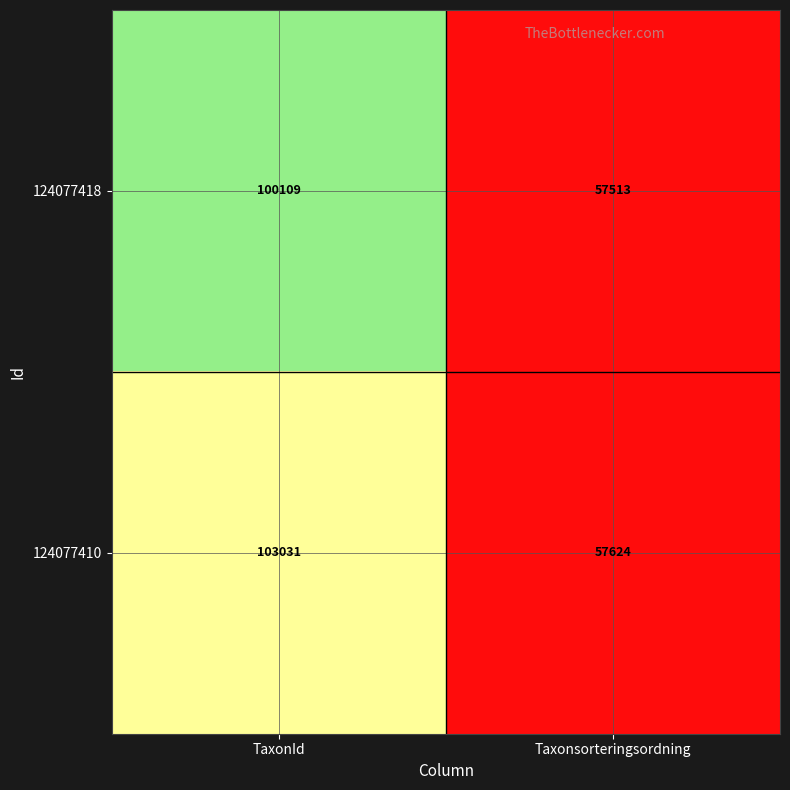

What is the difference between the maximum and minimum values in the 124077410 series?

45407